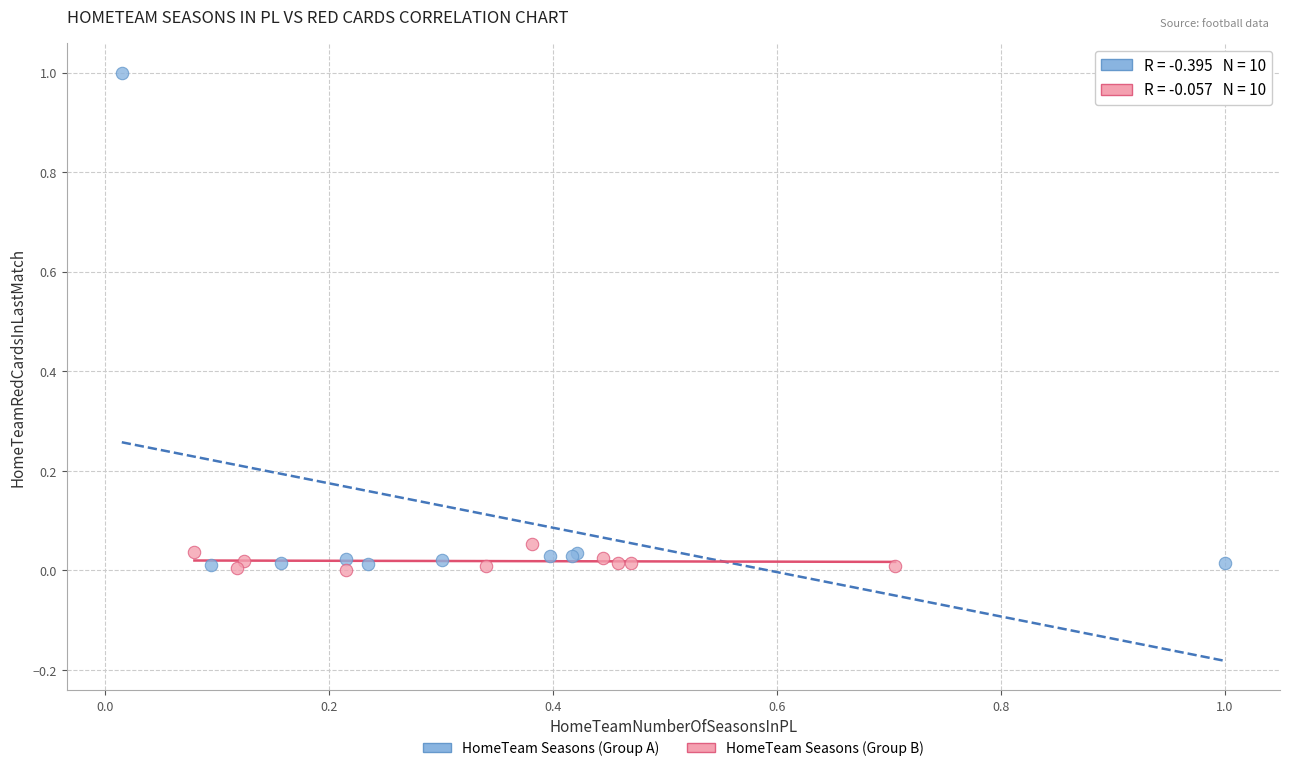

Which series has the largest Y range (max minus min)?

HomeTeam Seasons (Group A)